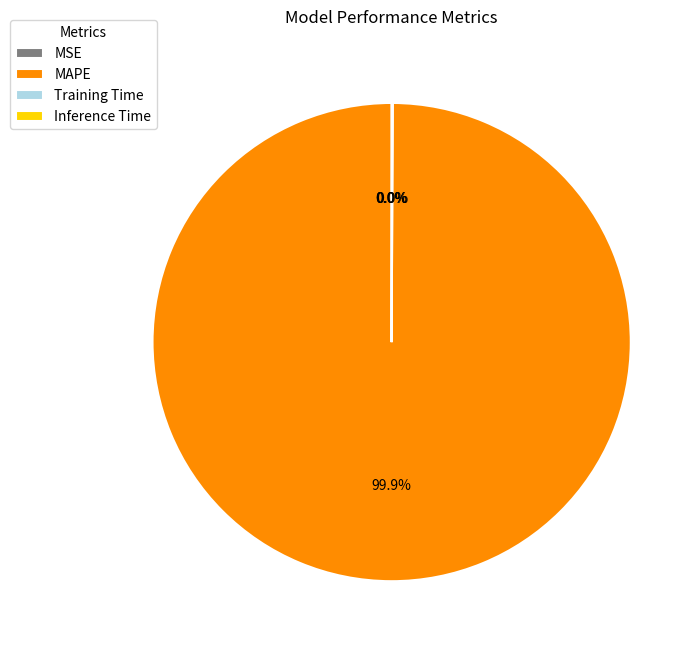

Which slice is the largest?

MAPE